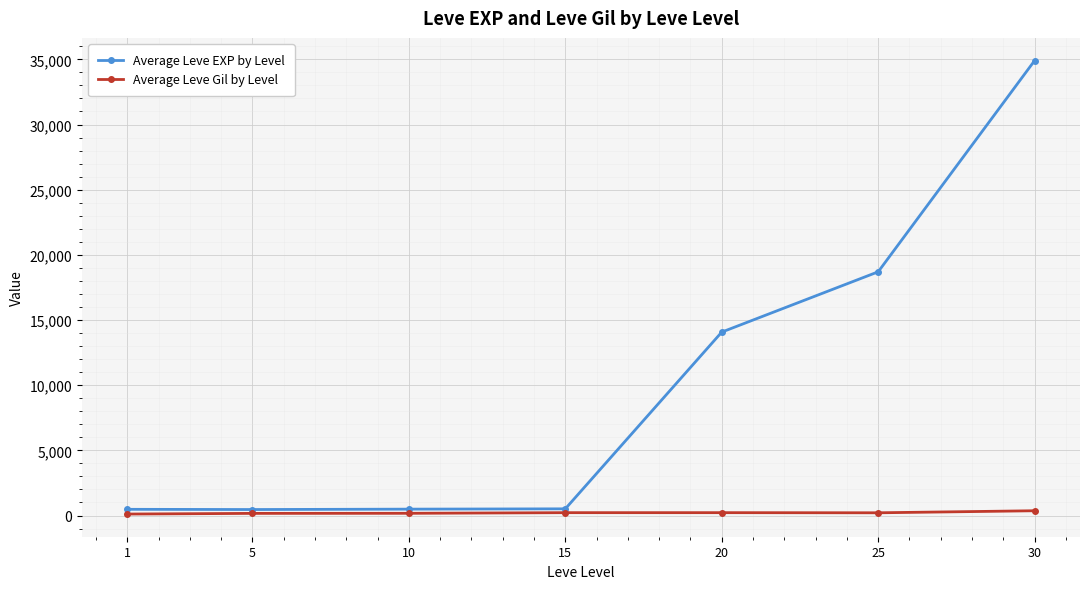

What is the value of the Average Leve Gil by Level point at the 4th from the left?

218